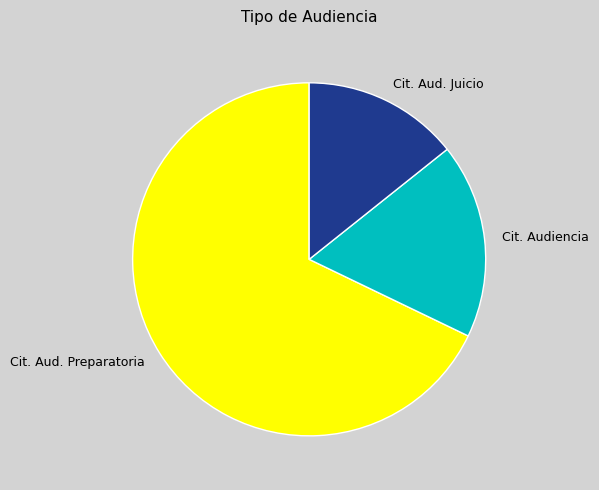

How many segments does this pie chart have?

3